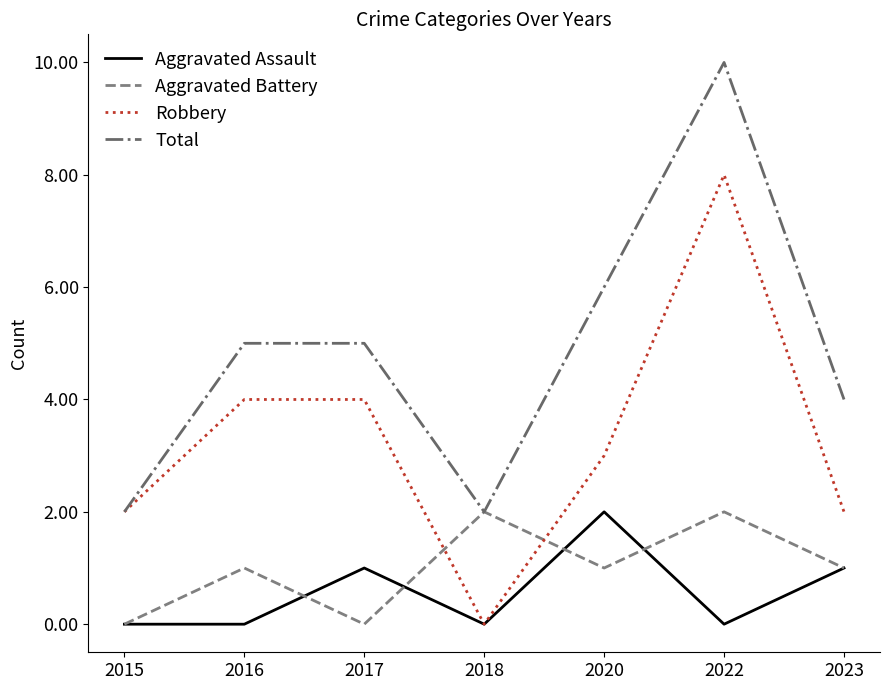

Reading left to right, extract all data points from this chart.

Aggravated Assault: 2015=0	2016=0	2017=1	2018=0	2020=2	2022=0	2023=1
Aggravated Battery: 2015=0	2016=1	2017=0	2018=2	2020=1	2022=2	2023=1
Robbery: 2015=2	2016=4	2017=4	2018=0	2020=3	2022=8	2023=2
Total: 2015=2	2016=5	2017=5	2018=2	2020=6	2022=10	2023=4